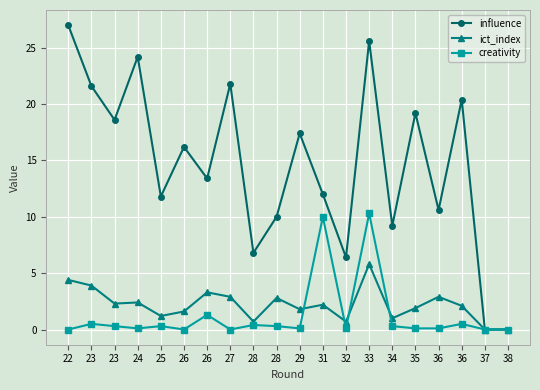

True or false: influence and ict_index cross at least once.

False